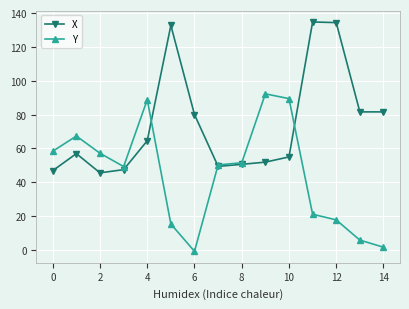

Rank the series by their average value, from highest to lowest.

X, Y